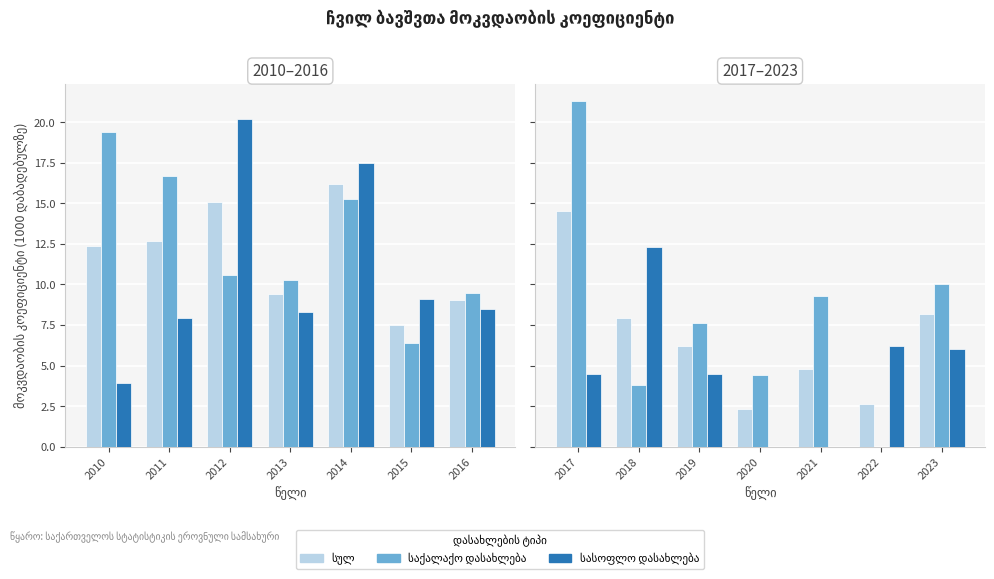

How many data points in სულ are less than 6?

3